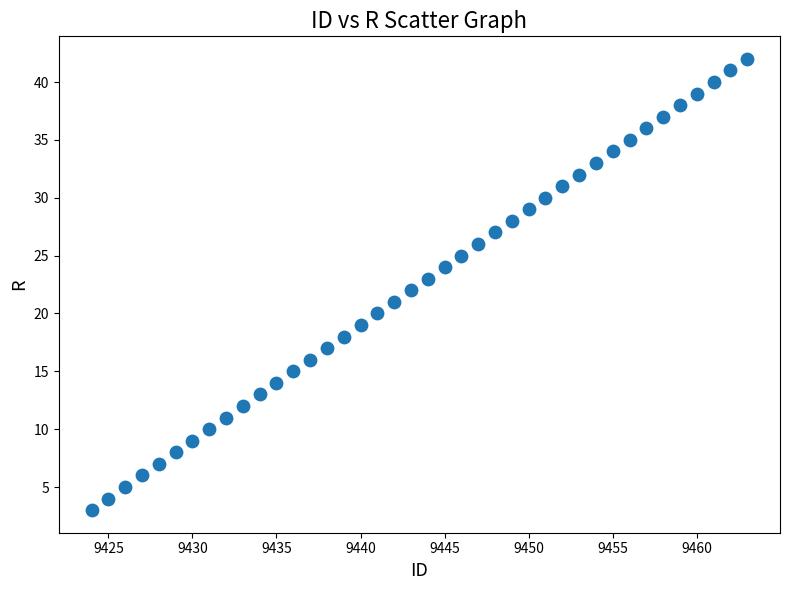

What is the range of X values (max minus min)?

39